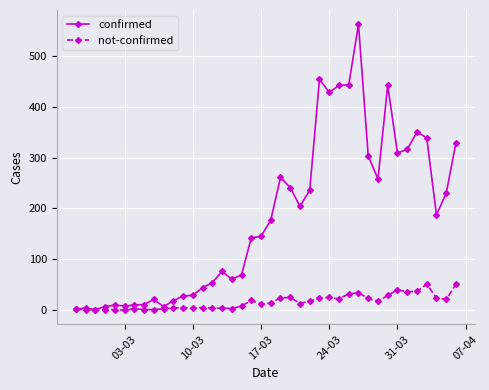

Rank the series by their maximum value, from lowest to highest.

not-confirmed, confirmed